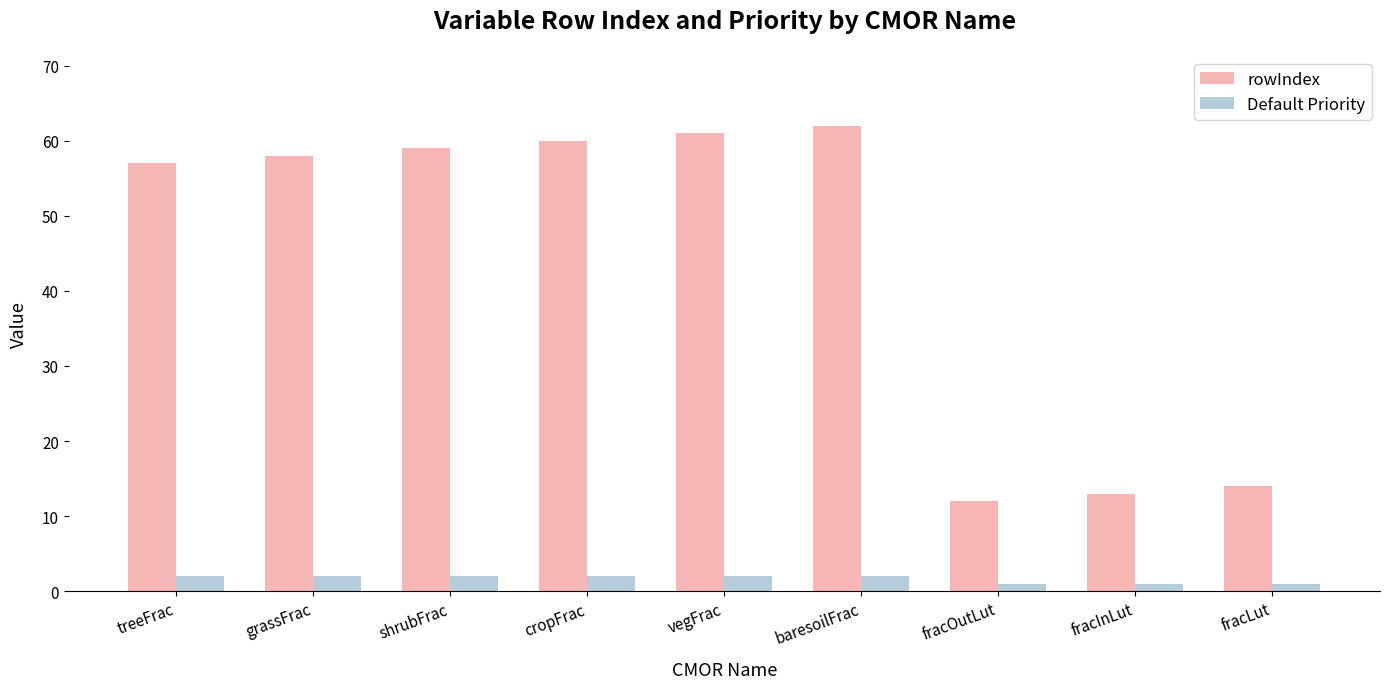

What is the difference between the maximum and minimum values in the rowIndex series?

50